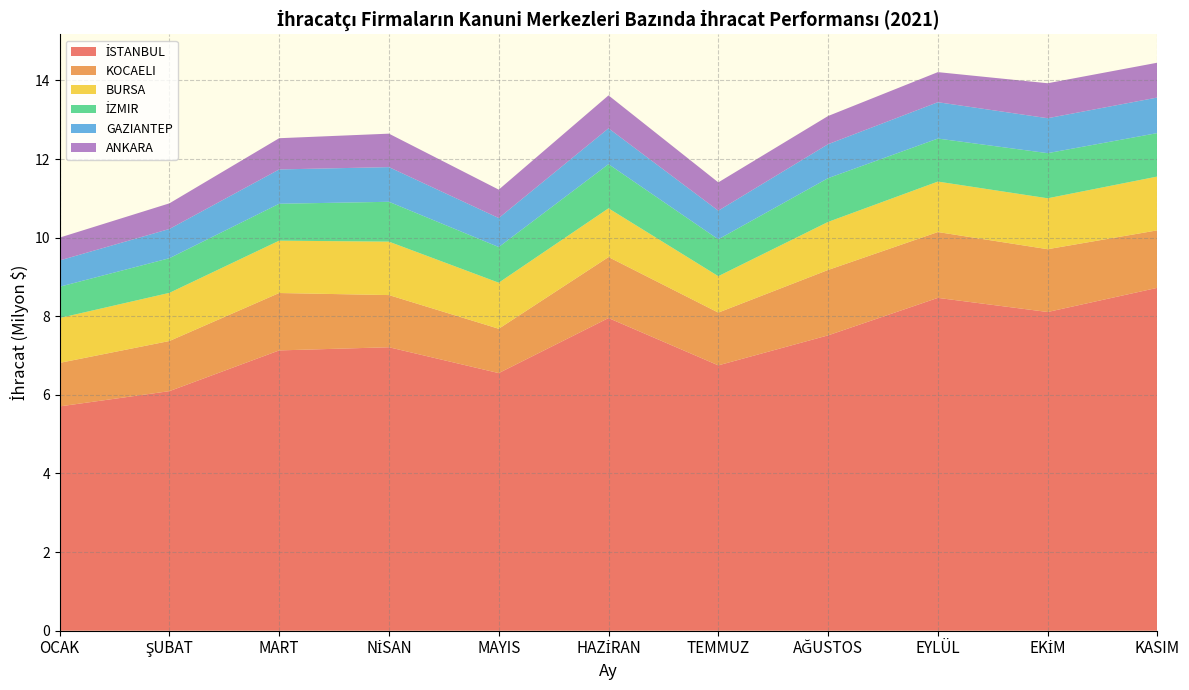

Reading right to left, list all the values displayed in this chart.

İSTANBUL: KASIM=8723971.2	EKİM=8108393.8	EYLÜL=8467665.7	AĞUSTOS=7514123.7	TEMMUZ=6750975.8	HAZİRAN=7954342.8	MAYIS=6554064.8	NİSAN=7211797.5	MART=7131170.4	ŞUBAT=6094934.7	OCAK=5706664.5
KOCAELI: KASIM=1462261.3	EKİM=1597473.0	EYLÜL=1674738.9	AĞUSTOS=1663655.7	TEMMUZ=1342121.2	HAZİRAN=1551500.8	MAYIS=1127848.3	NİSAN=1327008.7	MART=1460155.6	ŞUBAT=1275139.3	OCAK=1106930.5
BURSA: KASIM=1368620.1	EKİM=1295513.9	EYLÜL=1283933.7	AĞUSTOS=1222127.8	TEMMUZ=926512.9	HAZİRAN=1240427.4	MAYIS=1171891.5	NİSAN=1359180.6	MART=1332169.6	ŞUBAT=1225055.3	OCAK=1141538.0
İZMIR: KASIM=1105490.7	EKİM=1148066.2	EYLÜL=1094247.6	AĞUSTOS=1113569.8	TEMMUZ=937869.9	HAZİRAN=1123033.0	MAYIS=907054.7	NİSAN=1014132.8	MART=938723.3	ŞUBAT=881432.3	OCAK=795688.4
GAZIANTEP: KASIM=904736.7	EKİM=888800.8	EYLÜL=924633.6	AĞUSTOS=863839.5	TEMMUZ=728797.1	HAZİRAN=911962.0	MAYIS=737873.1	NİSAN=881961.0	MART=873007.6	ŞUBAT=743726.7	OCAK=668722.3
ANKARA: KASIM=885808.0	EKİM=889836.6	EYLÜL=765460.5	AĞUSTOS=717011.7	TEMMUZ=719634.5	HAZİRAN=837892.3	MAYIS=722450.2	NİSAN=851257.5	MART=794356.8	ŞUBAT=652198.0	OCAK=580964.7